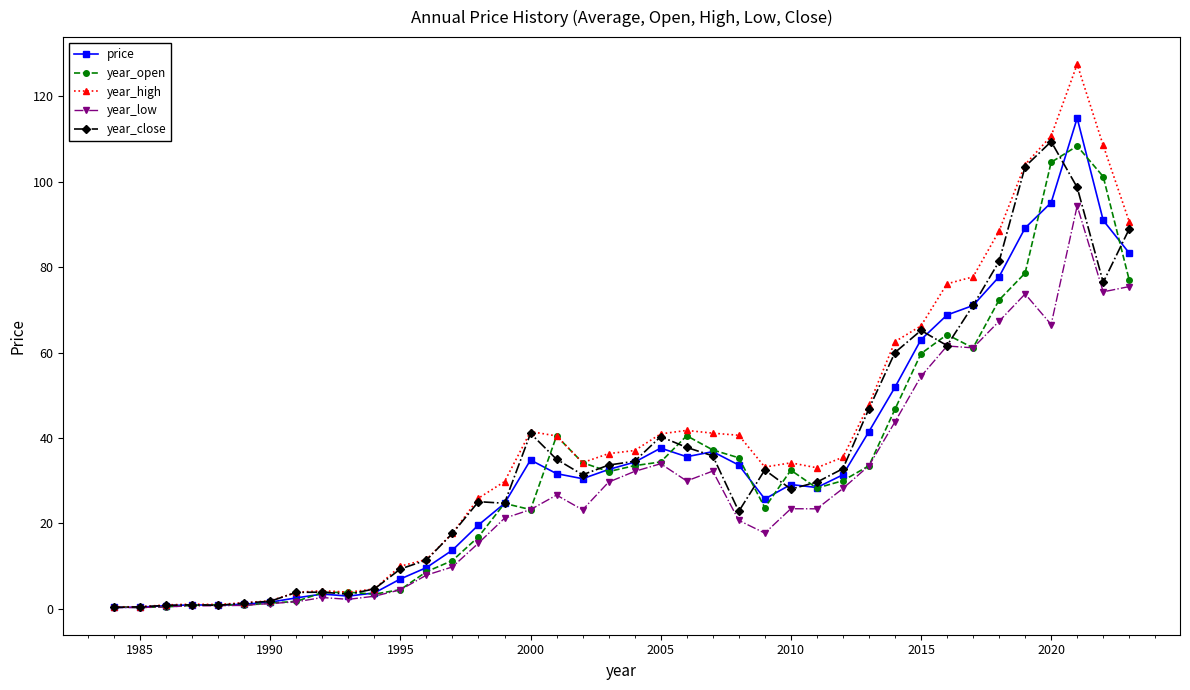

What is the value of the year_close point at the 18th from the left?

35.0